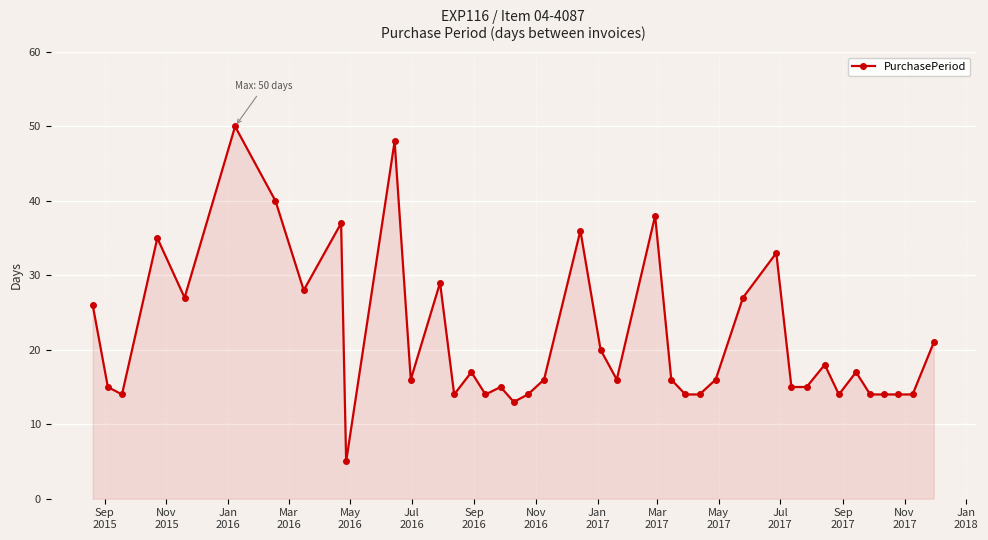

What is the greatest value displayed?

50